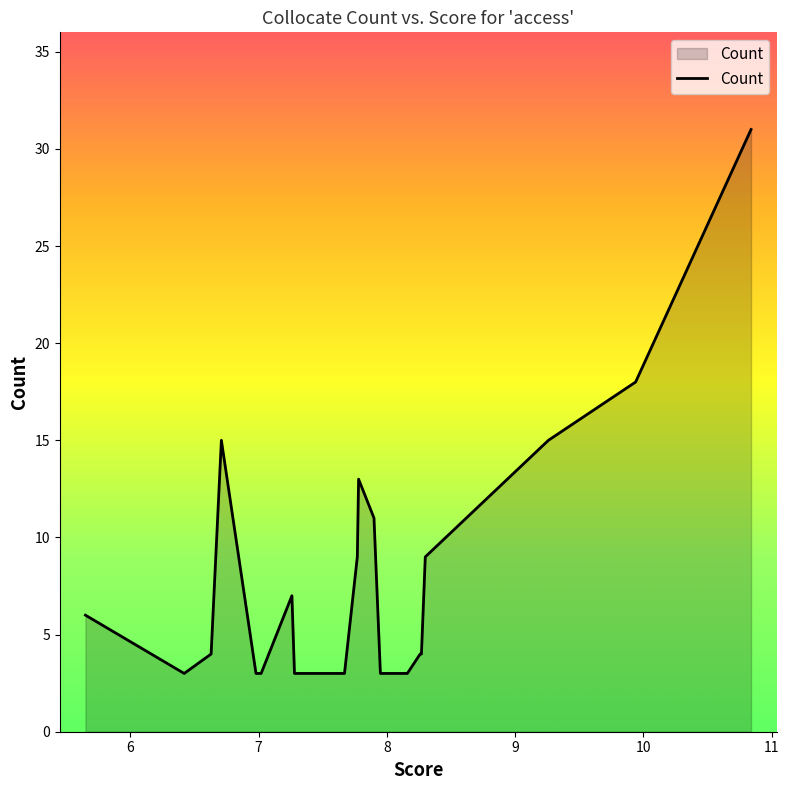

What is the minimum value shown in the chart?

3